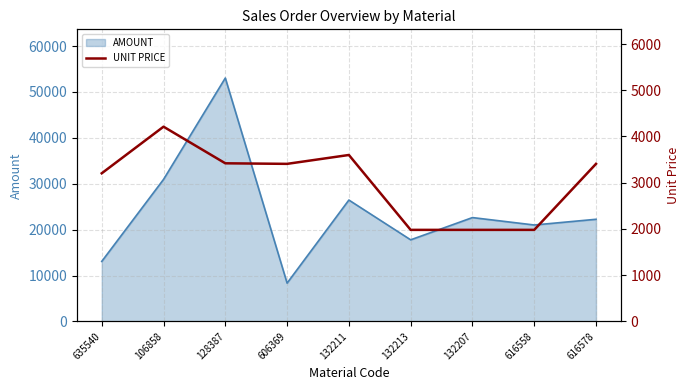

Which category has the lowest value in the AMOUNT series?

606369